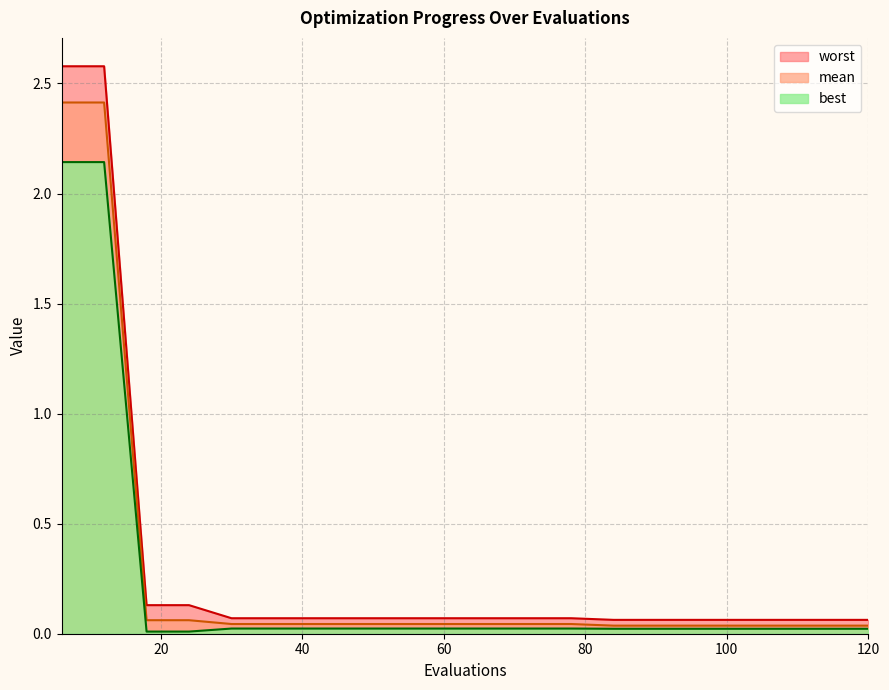

Which has a higher value, 72 or 96?

72